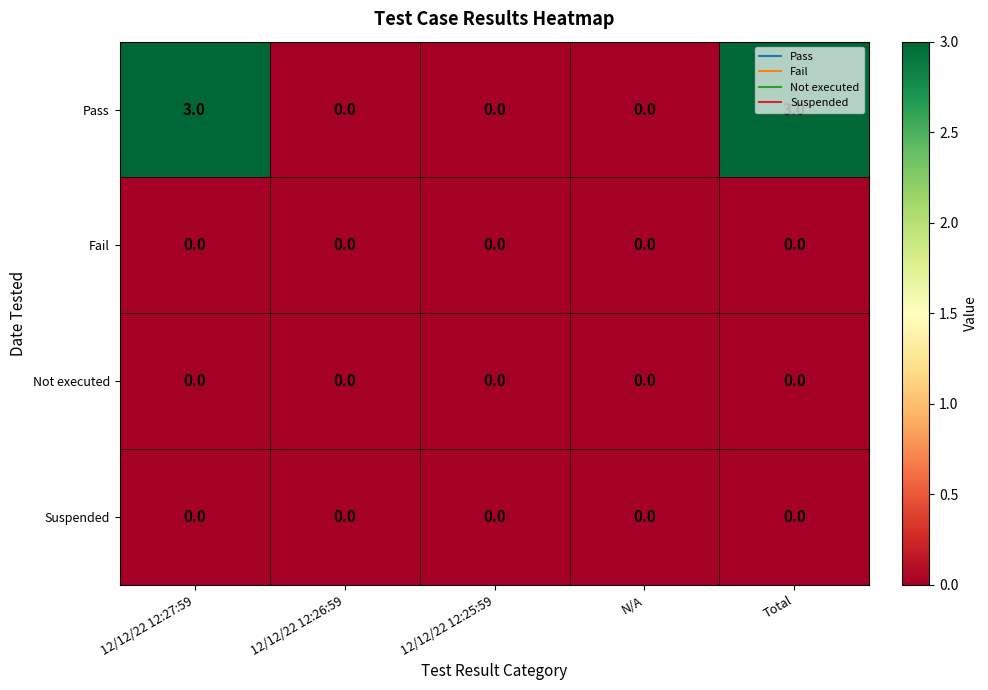

What is the difference between the highest and lowest values at Total?

3